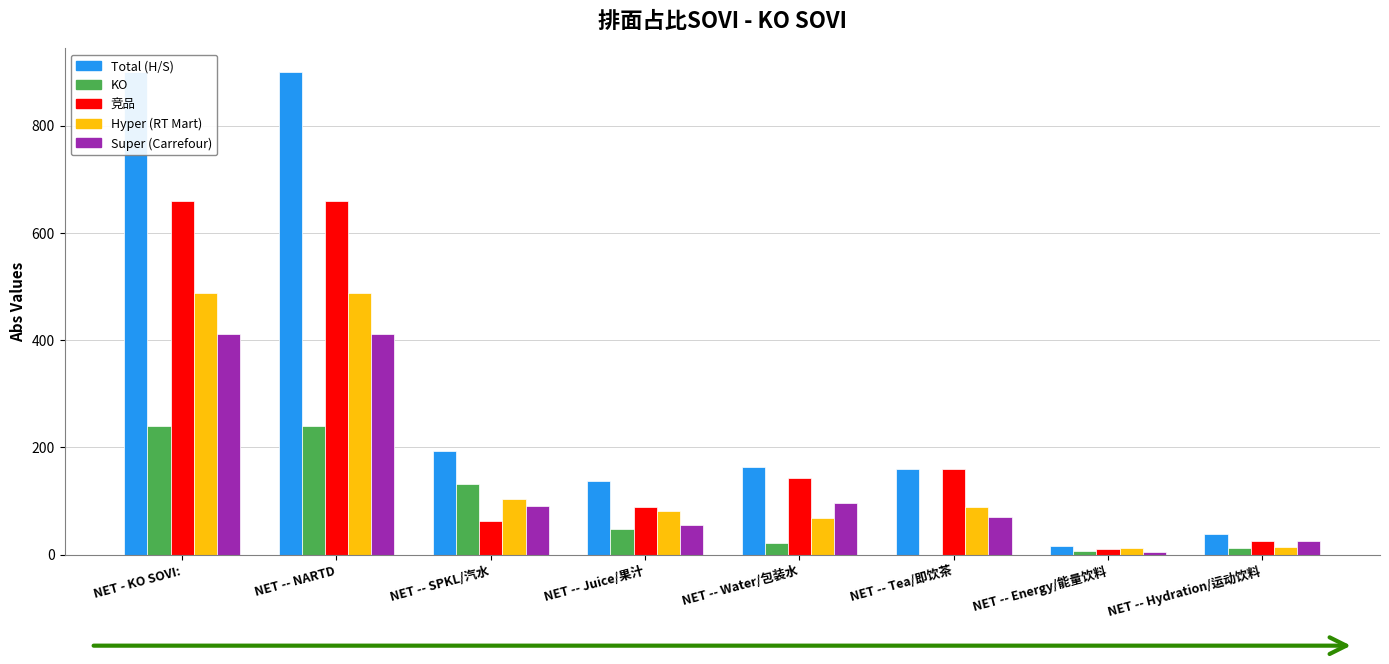

What is the value of the Total (H/S) bar at the 1st from the left?

898.9